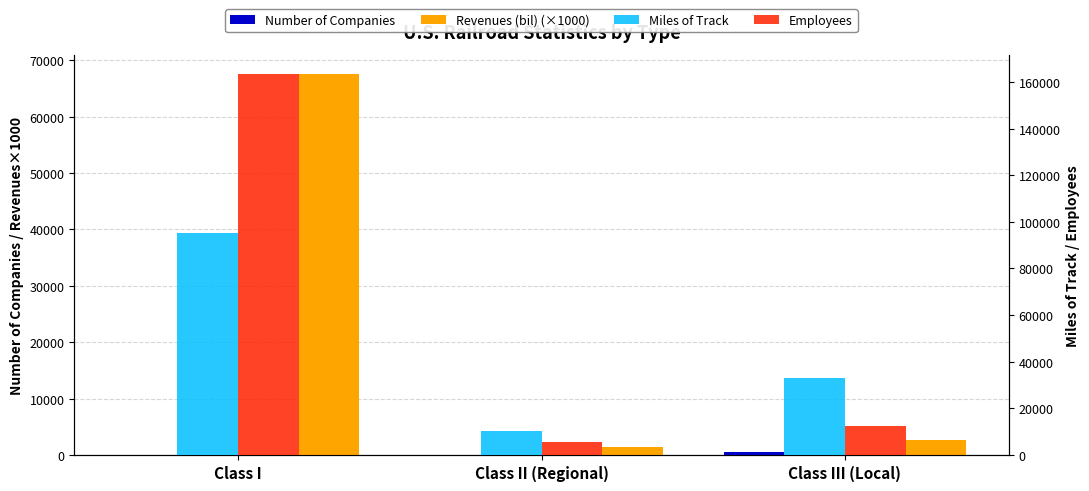

How many values in the Revenues (bil) (×1000) series exceed 2600?

1